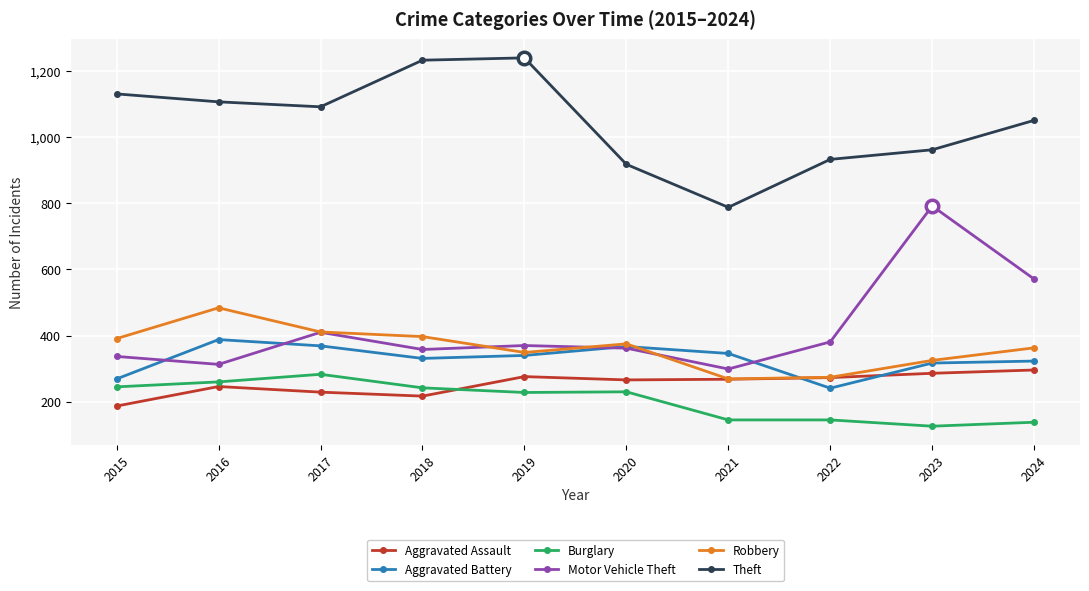

At which category does Theft reach its first local valley?

2017